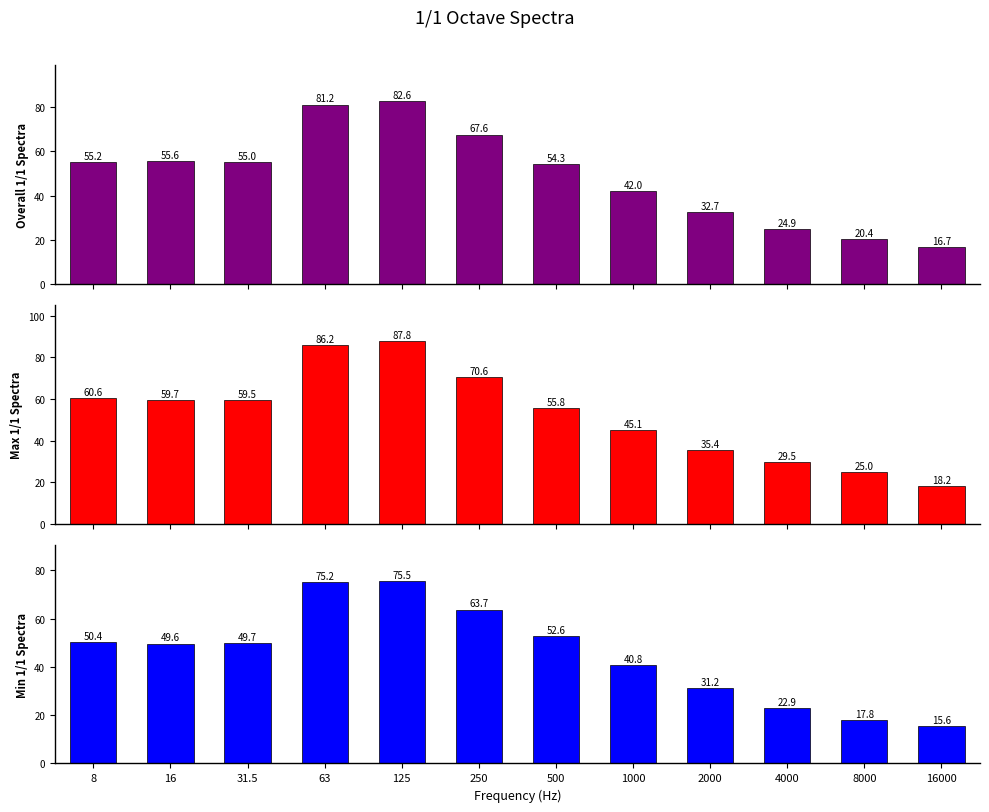

Reading right to left, what are all the values shown in this chart?

Overall 1/1 Spectra: 16.7	20.4	24.9	32.7	42.0	54.3	67.6	82.6	81.2	55.0	55.6	55.2
Max 1/1 Spectra: 18.2	25.0	29.5	35.4	45.1	55.8	70.6	87.8	86.2	59.5	59.7	60.6
Min 1/1 Spectra: 15.6	17.8	22.9	31.2	40.8	52.6	63.7	75.5	75.2	49.7	49.6	50.4